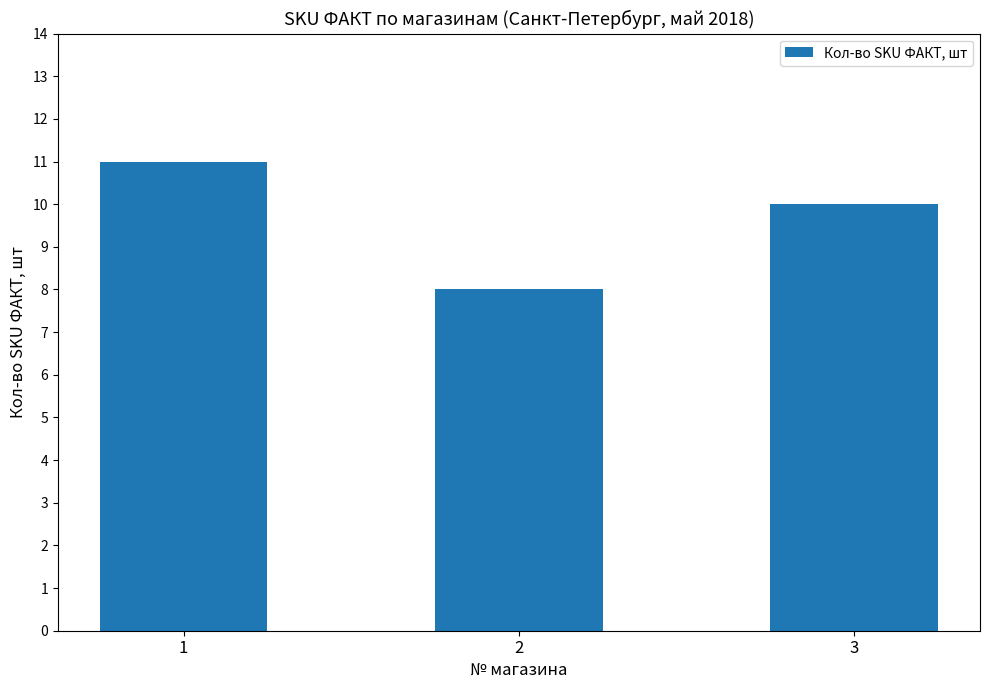

Which label corresponds to the smallest value in the chart?

2